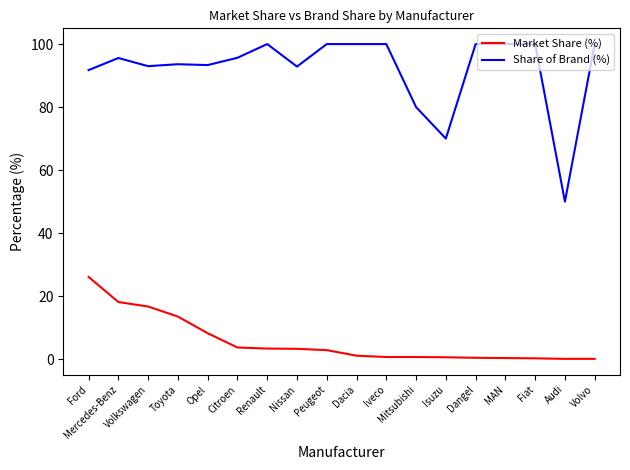

What is the average value of the Market Share (%) series?

5.6